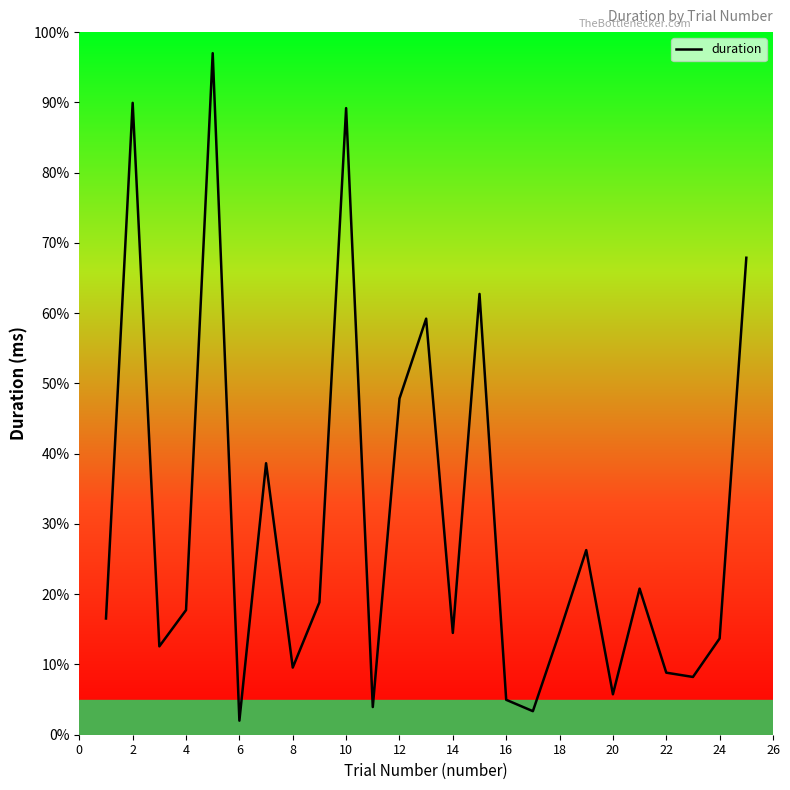

What is the smallest value displayed?

2.0